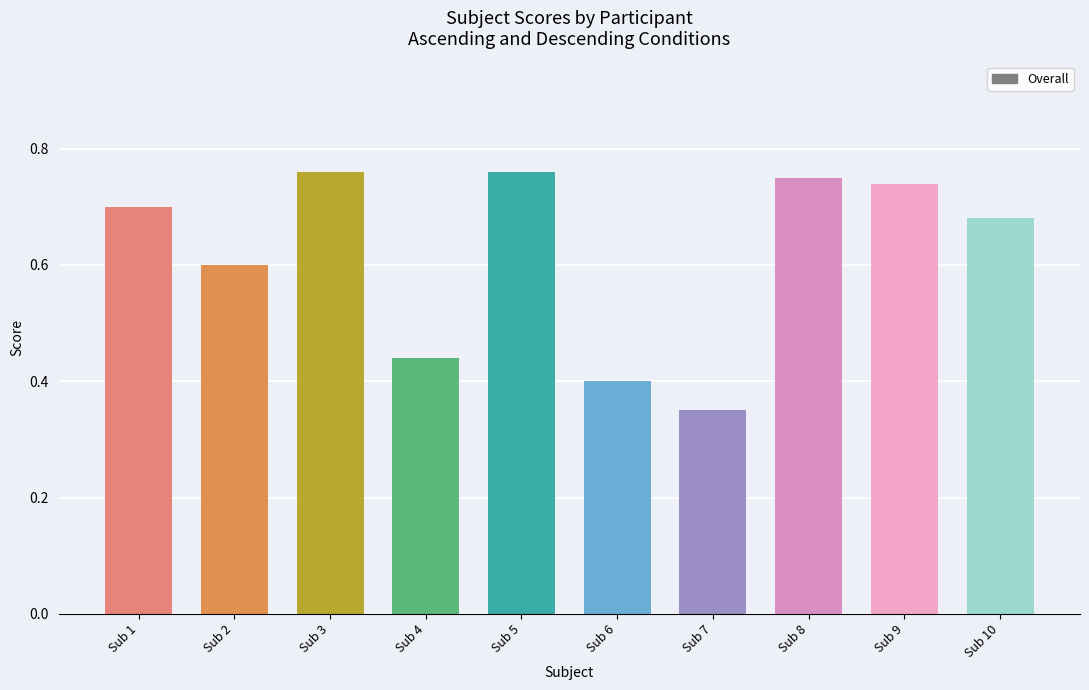

What is the sum of the values at Sub 8 and Sub 7?

1.1